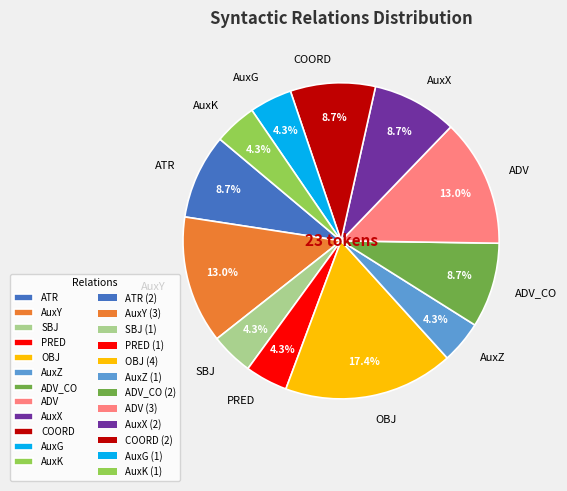

To the nearest percent, what is the difference between the largest and smallest slice percentages?

13%